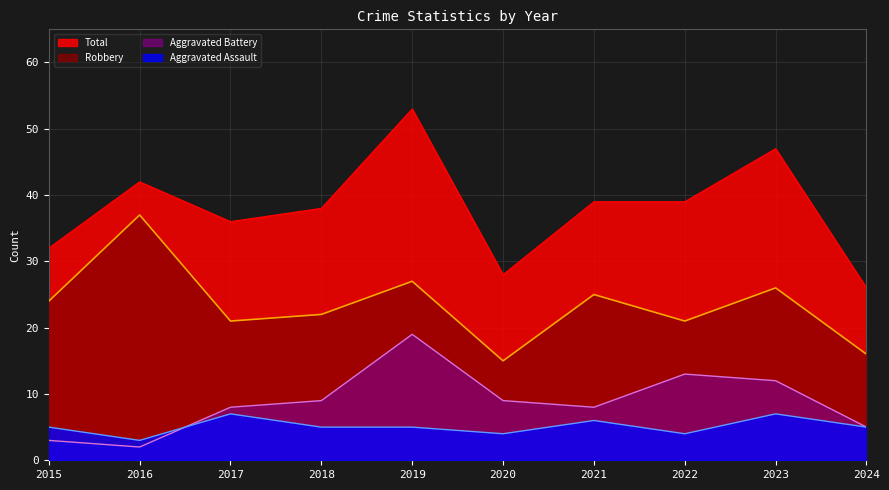

What is the difference between the Total values at 2016 and 2024?

16